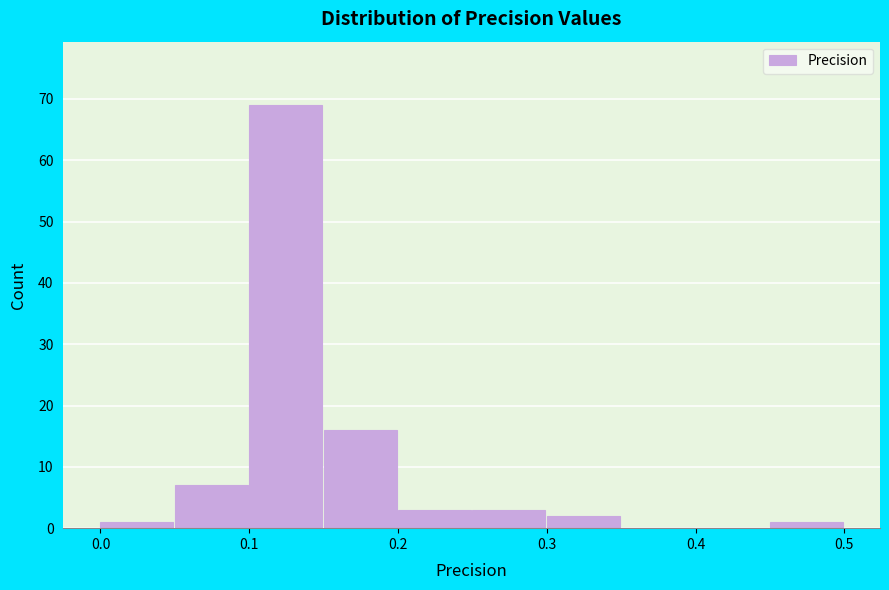

Reading left to right, list every bar in this chart as the range it spans on the x-axis followed by its height. The values are not printed on the chart, so give them approximately, as read against the axis.

0.00 to 0.05: 1
0.05 to 0.10: 7
0.10 to 0.15: 69
0.15 to 0.20: 16
0.20 to 0.25: 3
0.25 to 0.30: 3
0.30 to 0.35: 2
0.35 to 0.40: 0
0.40 to 0.45: 0
0.45 to 0.50: 1